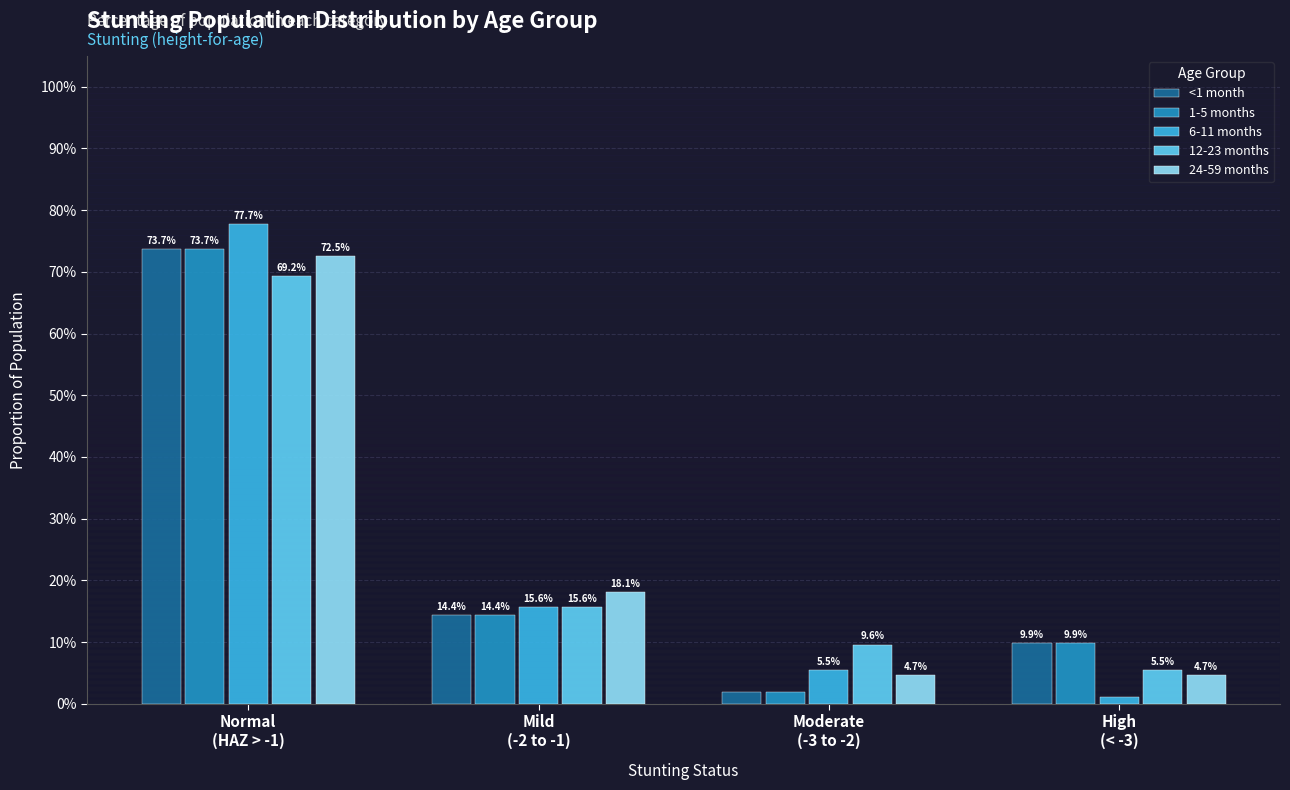

Reading left to right, what are all the values shown in this chart?

<1 month: Normal
(HAZ > -1)=0.7	Mild
(-2 to -1)=0.1	Moderate
(-3 to -2)=0.0	High
(< -3)=0.1
1-5 months: Normal
(HAZ > -1)=0.7	Mild
(-2 to -1)=0.1	Moderate
(-3 to -2)=0.0	High
(< -3)=0.1
6-11 months: Normal
(HAZ > -1)=0.8	Mild
(-2 to -1)=0.2	Moderate
(-3 to -2)=0.1	High
(< -3)=0.0
12-23 months: Normal
(HAZ > -1)=0.7	Mild
(-2 to -1)=0.2	Moderate
(-3 to -2)=0.1	High
(< -3)=0.1
24-59 months: Normal
(HAZ > -1)=0.7	Mild
(-2 to -1)=0.2	Moderate
(-3 to -2)=0.0	High
(< -3)=0.0